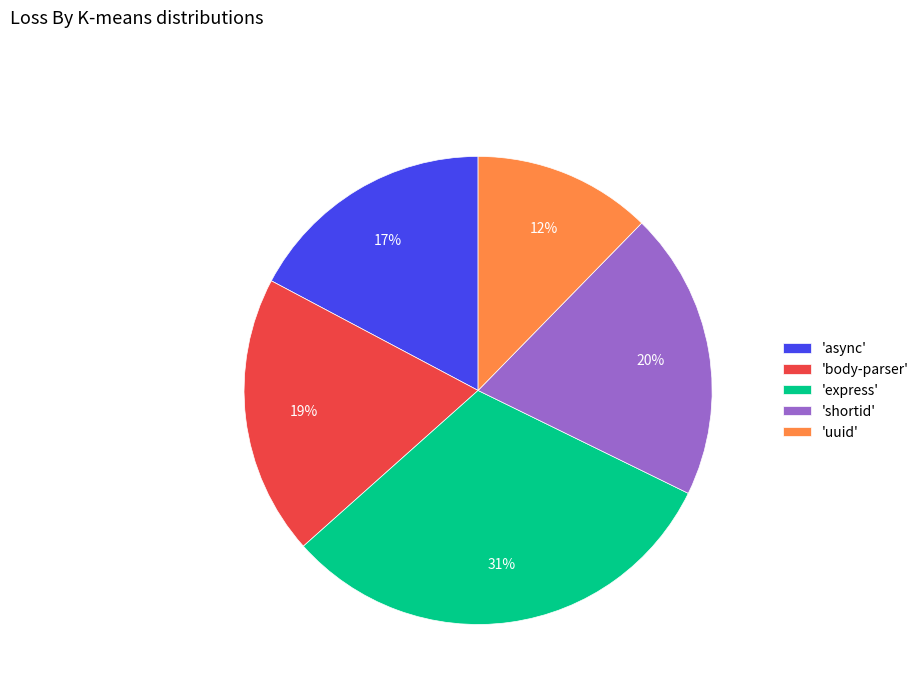

To the nearest percent, what is the difference between the largest and smallest slice percentages?

19%